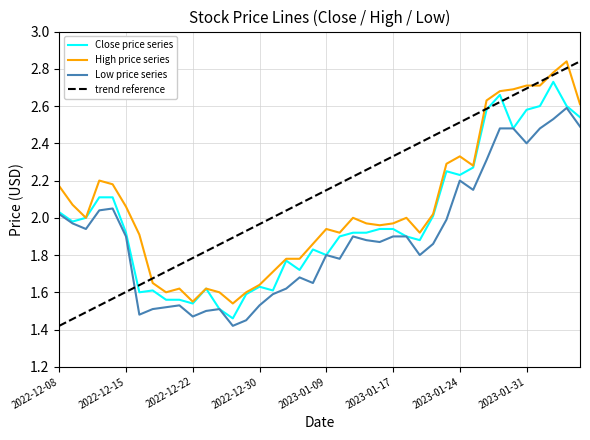

Read the High value at 2023-02-01.

2.7